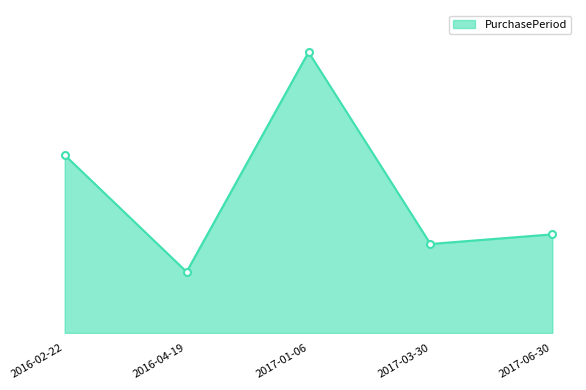

What is the difference between the maximum and second lowest values?

179